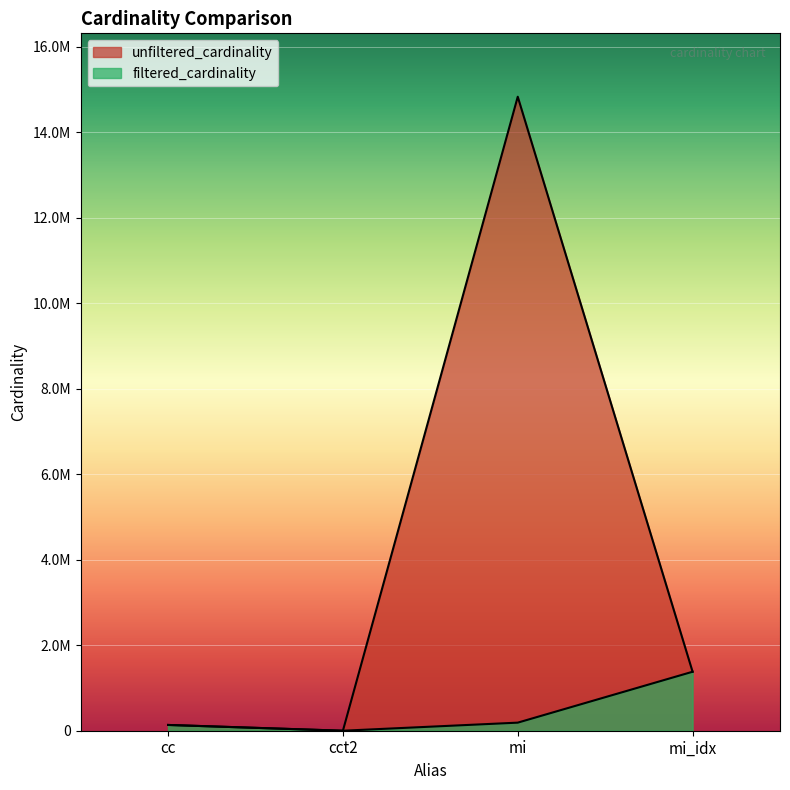

What is the average value of the filtered_cardinality series?

426023